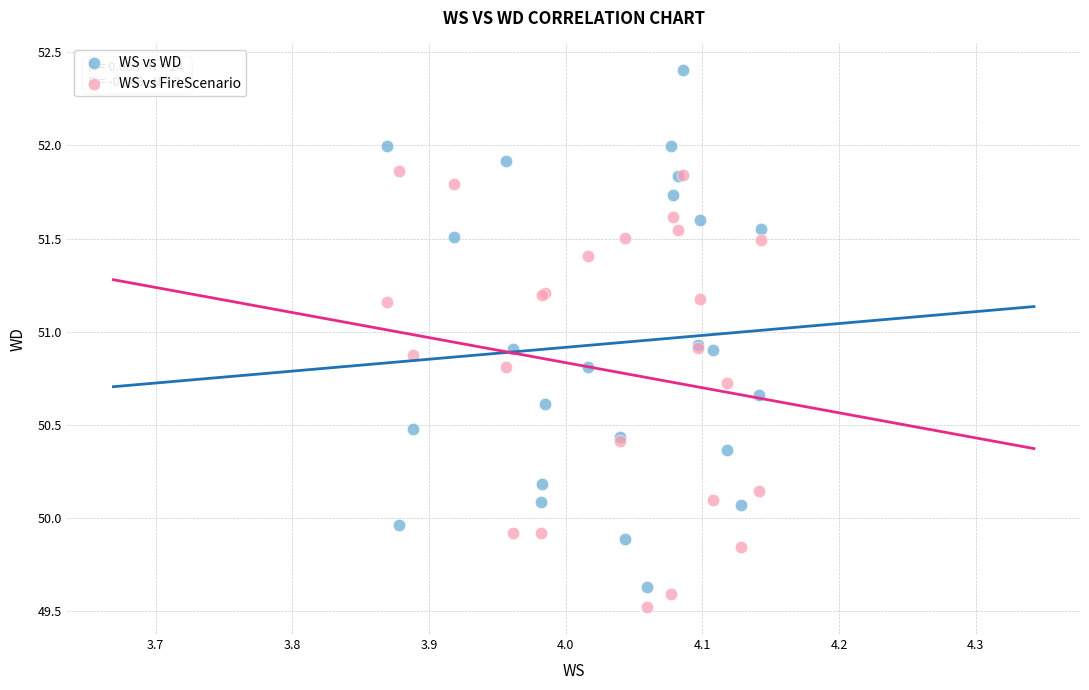

Which series has the largest Y range (max minus min)?

WS vs WD